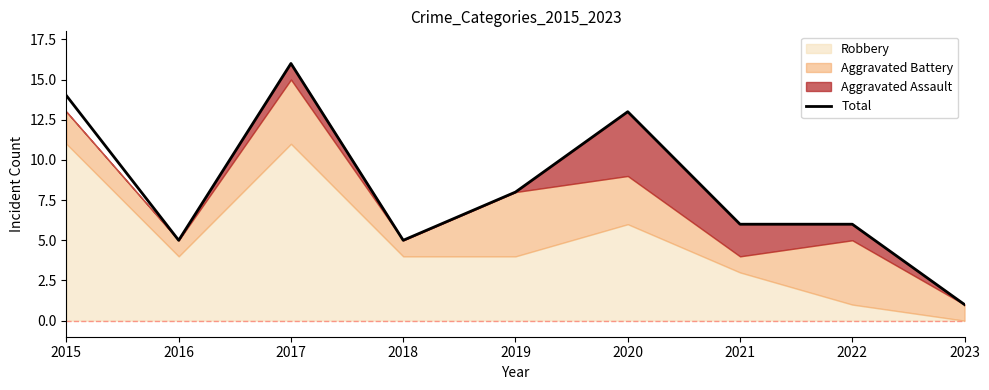

True or false: there are more than 0 points higher than both neighbors.

True